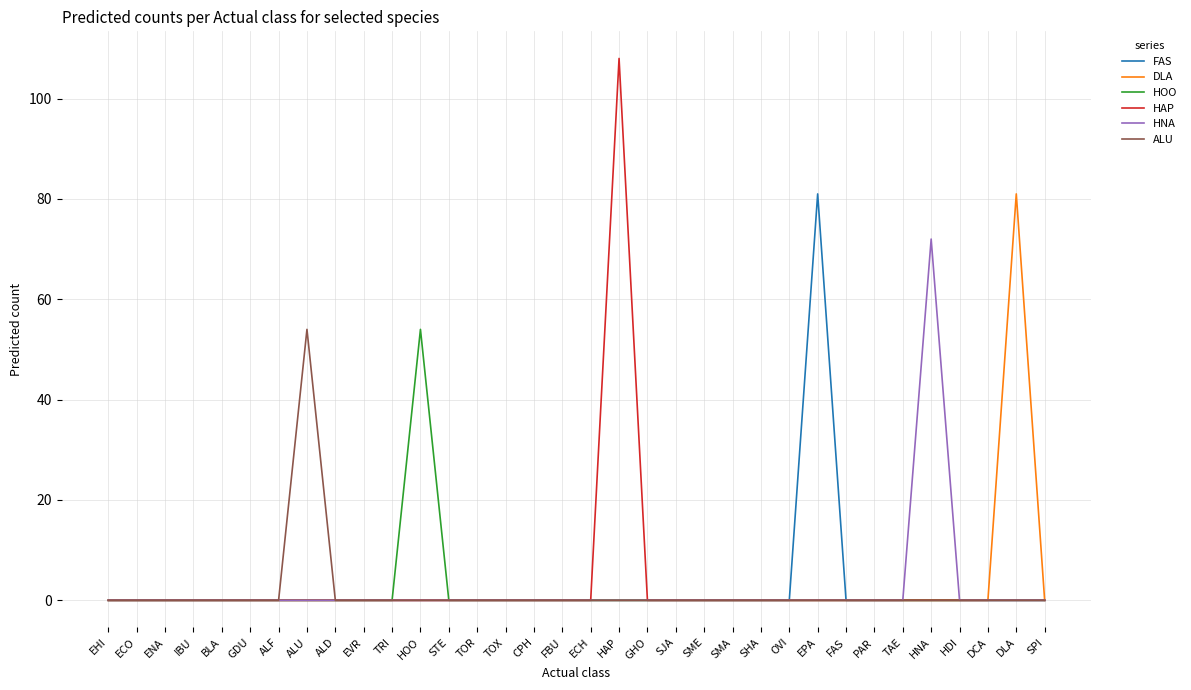

The value of HAP at DCA is 0. True or false?

True